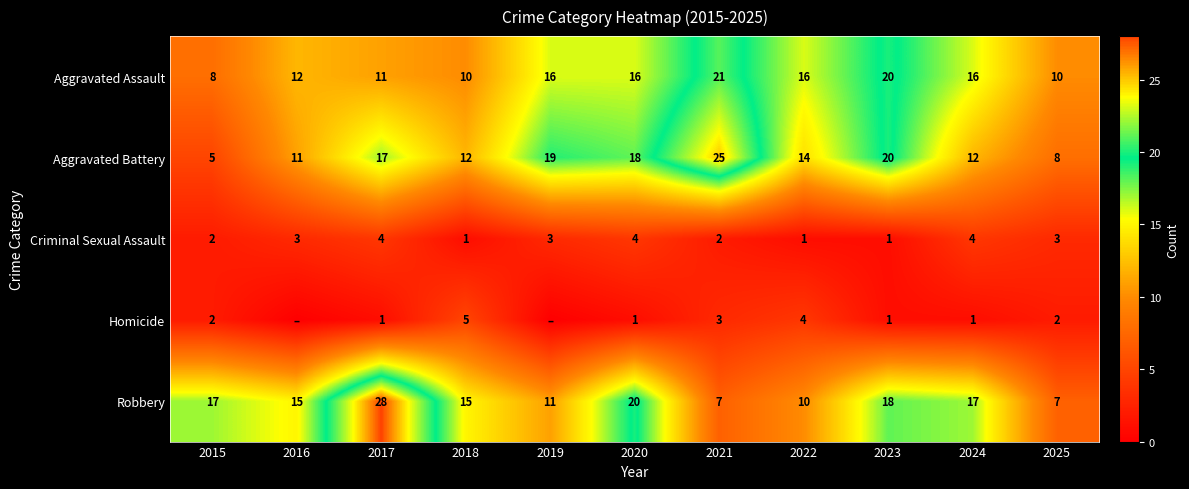

What is the difference between the maximum and minimum values in the Robbery series?

21